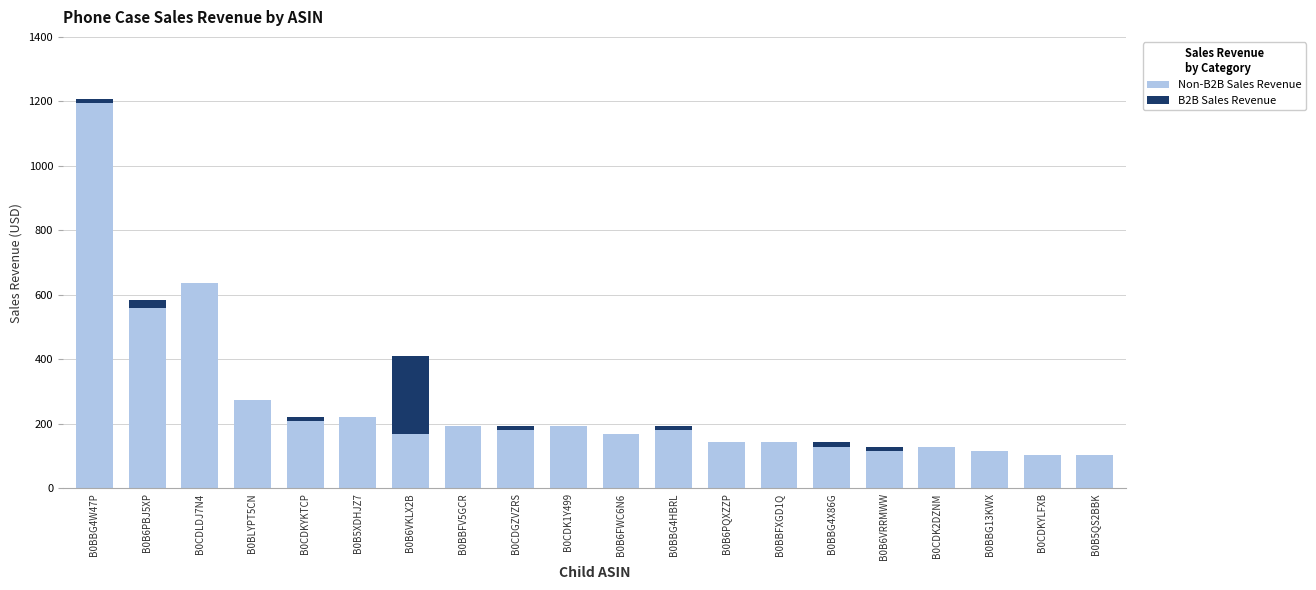

What is the total value across all series at B0BBFXGD1Q?

142.9